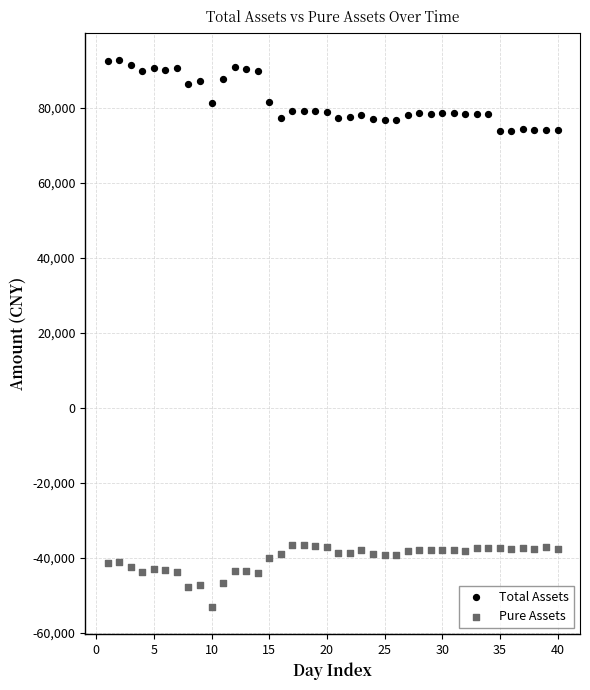

Which series reaches the maximum Y coordinate?

Total Assets